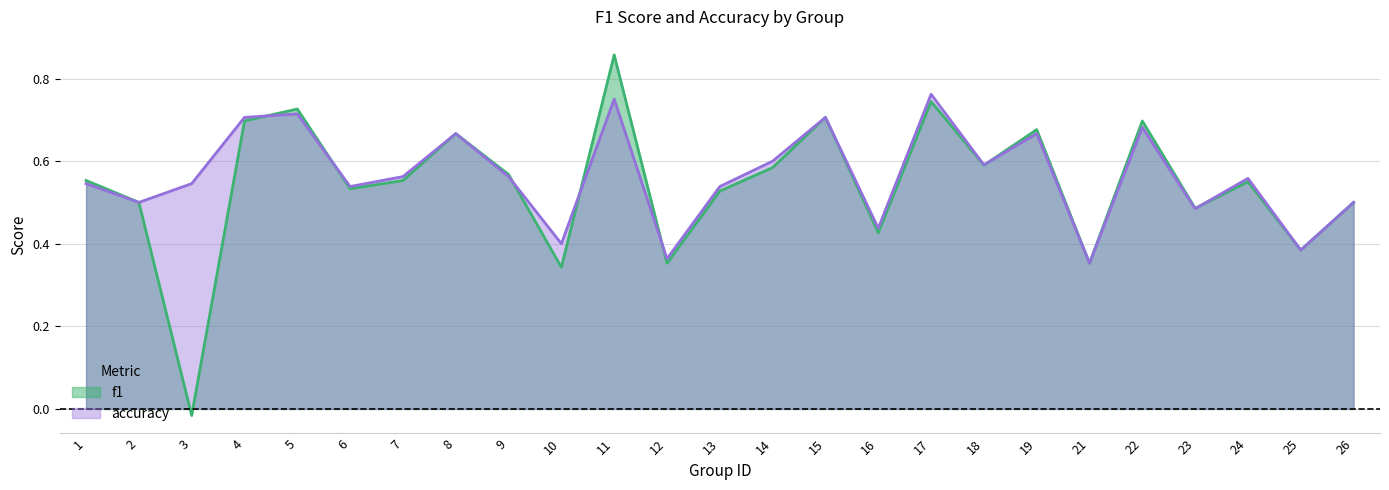

How many interior local peaks does the f1 series have?

8